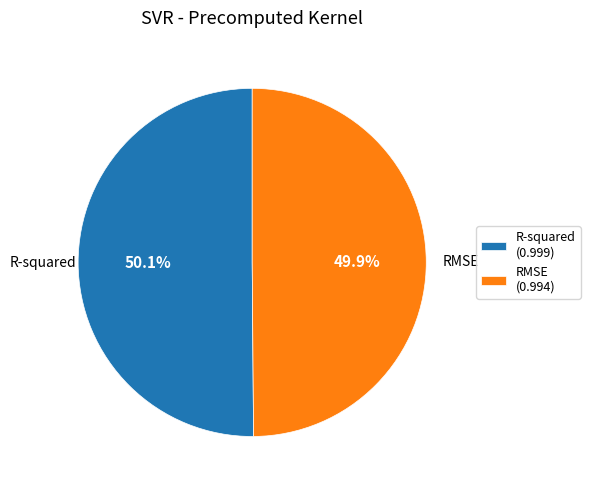

What percentage is the R-squared slice, to the nearest percent?

50%